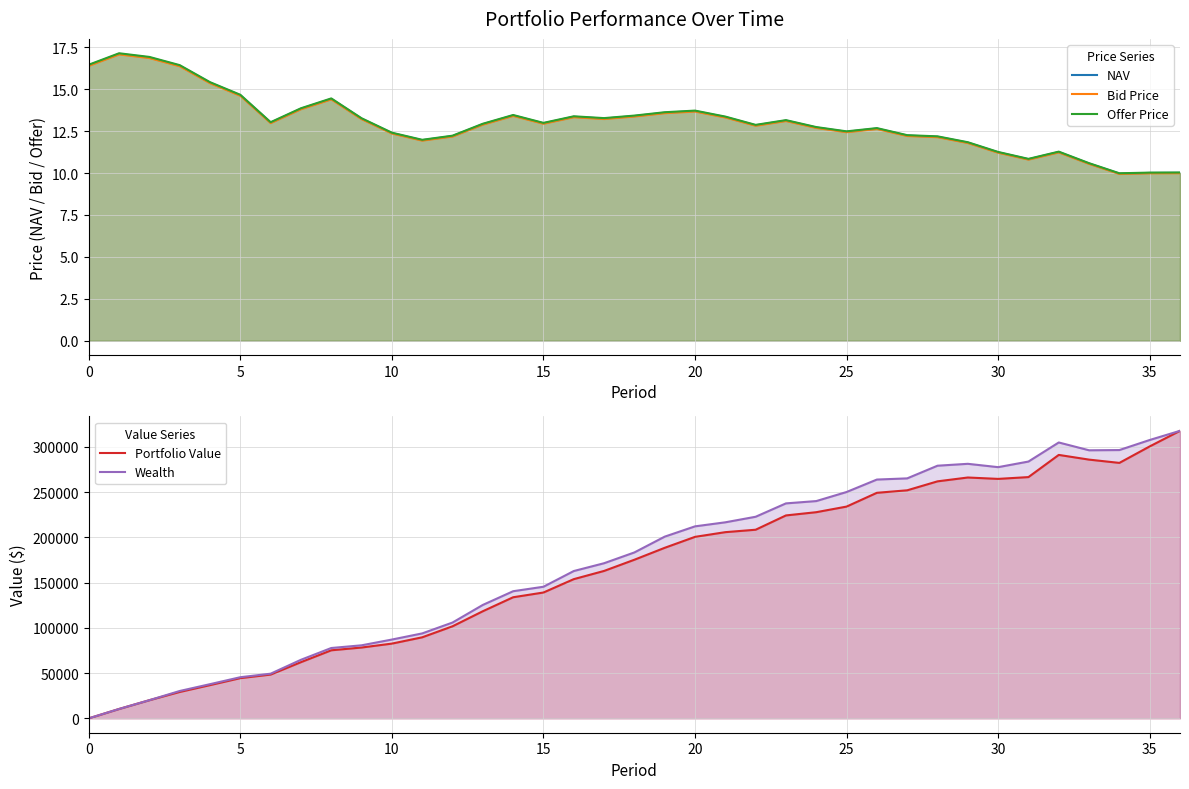

True or false: Bid Price has more than 2 interior local peaks.

True